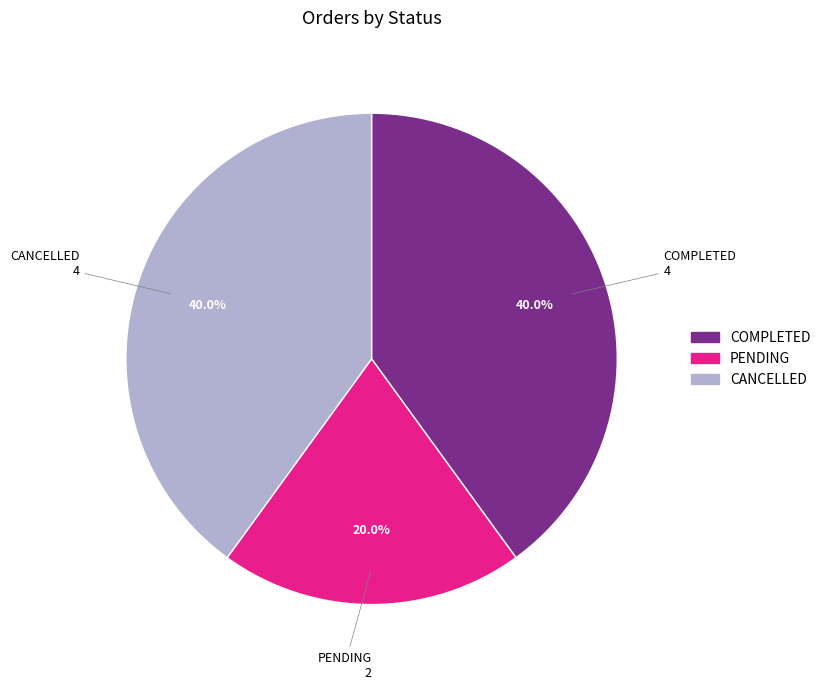

Which slice is the smallest?

PENDING